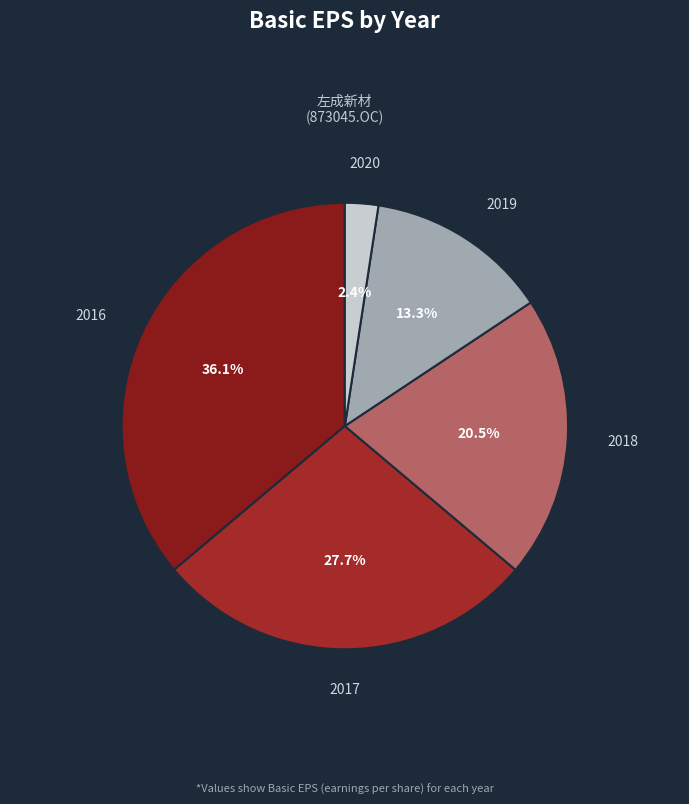

To the nearest percent, what is the difference between the largest and smallest slice percentages?

34%